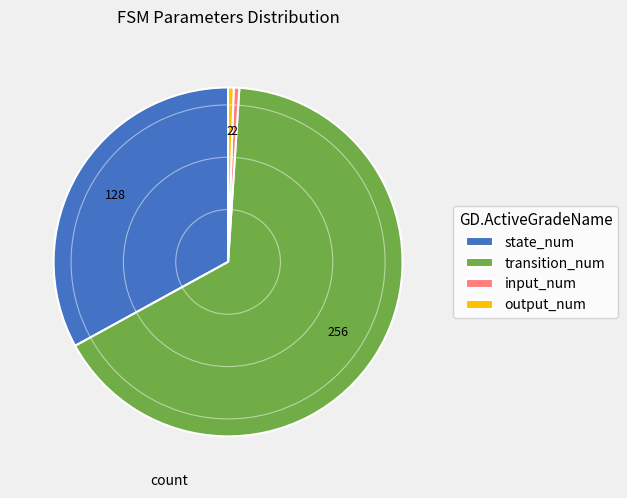

What is the largest slice in the pie chart?

transition_num